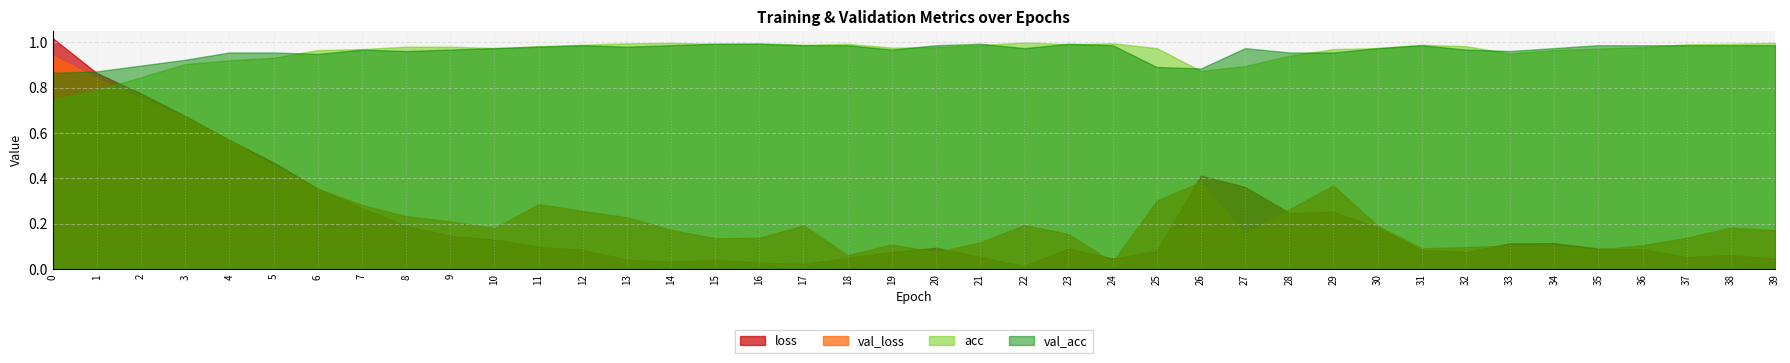

Read the loss value at 7.

0.3